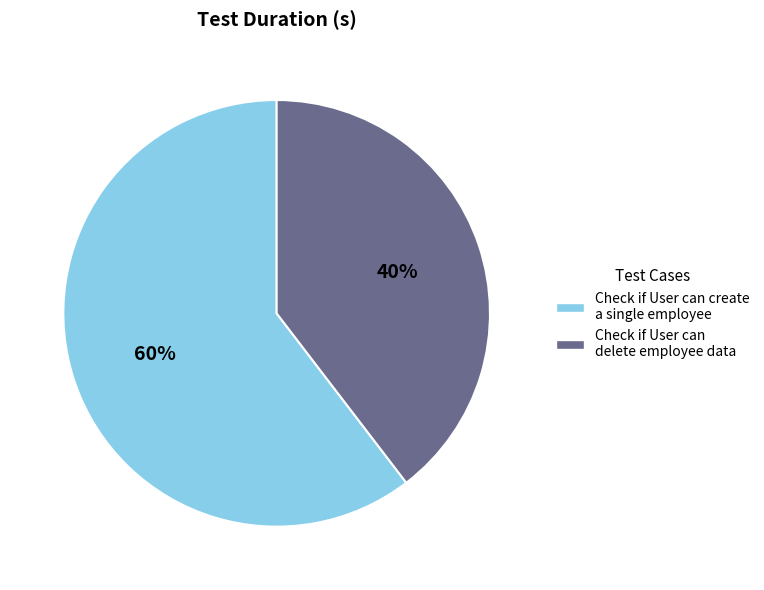

To the nearest percent, what is the combined percentage of Check if User can create a single employee and Check if User can delete employee data?

100%